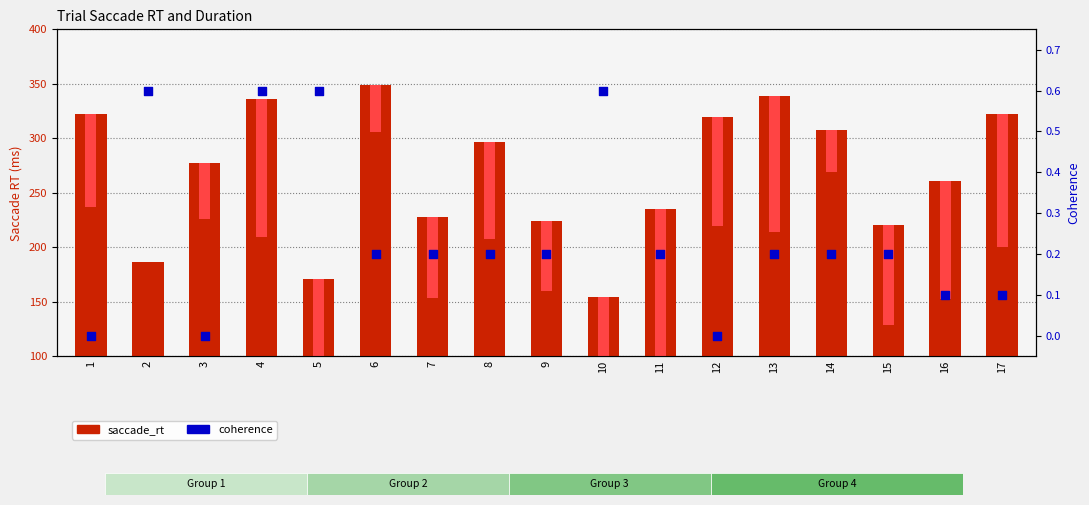

What is the total value across all series at 8?

386.8